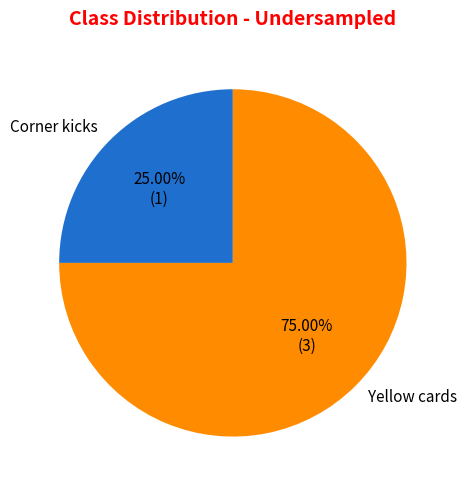

Is Yellow cards the majority of the pie?

Yes